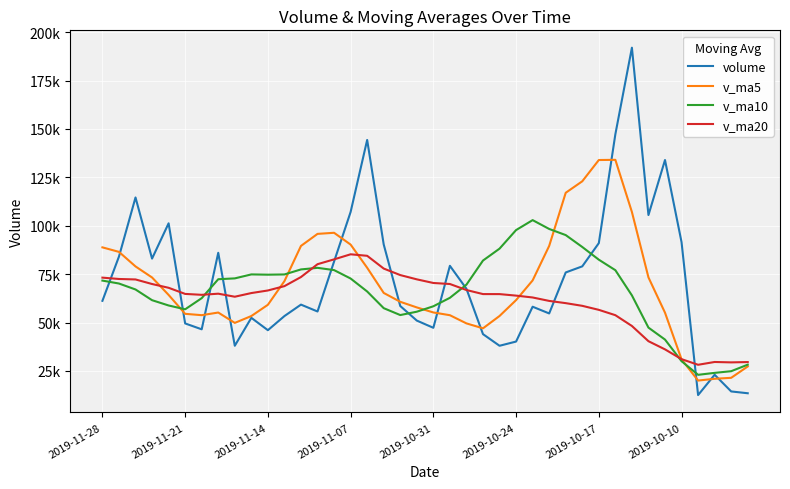

What is the average value of the v_ma10 series?

66080.9